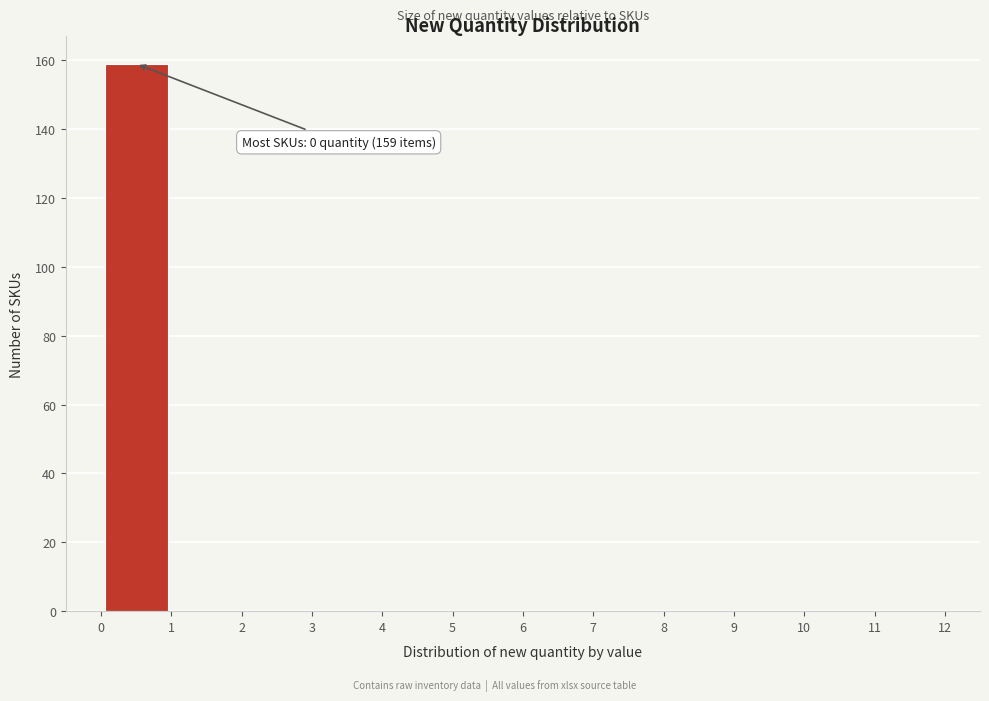

Over which range of the x-axis is the bar tallest?

0 to 1